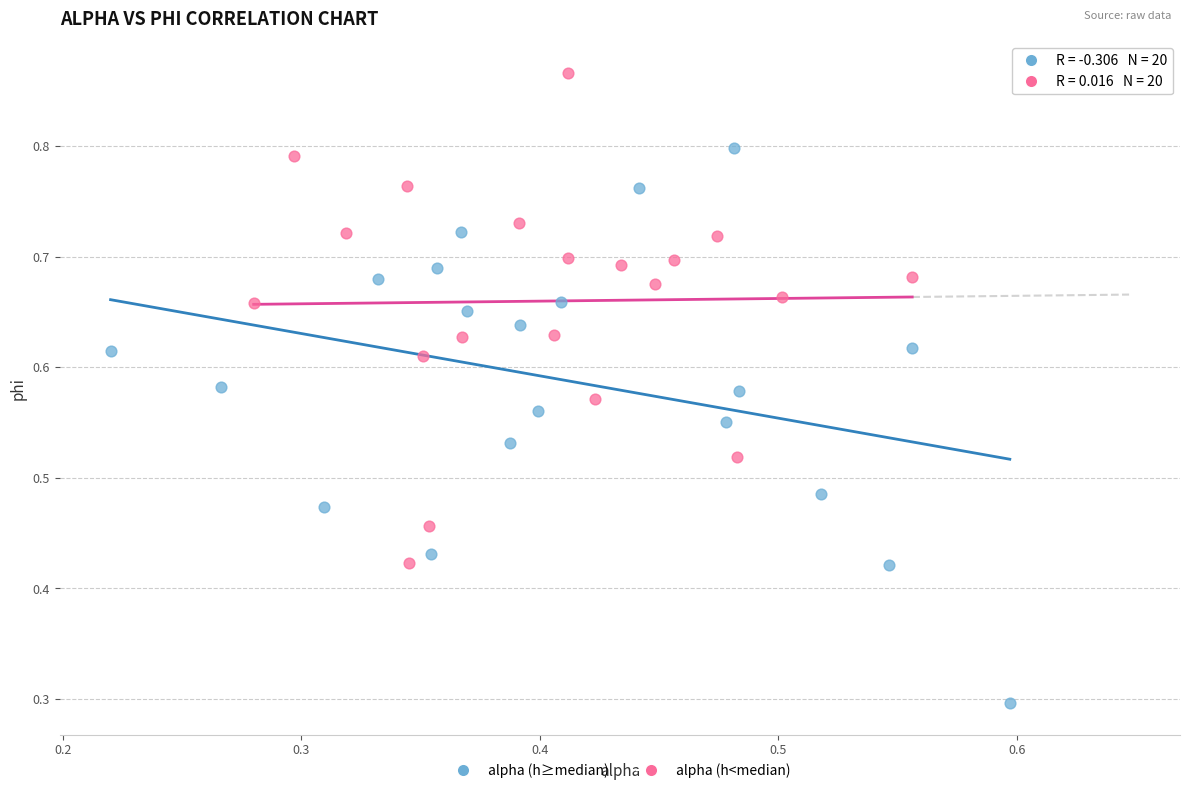

Which series has the widest spread of Y values?

alpha (h≥median)